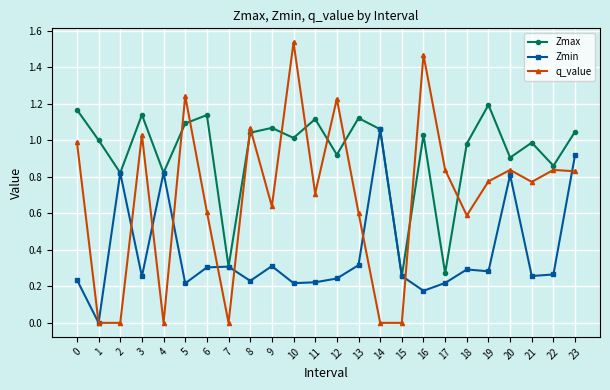

What is the total value across all series at 11?

2.0